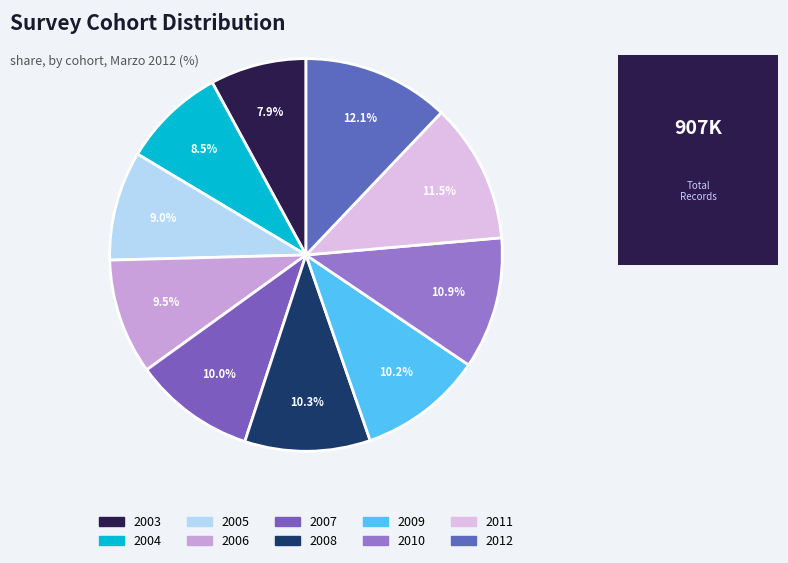

How many slices are in this pie chart?

10